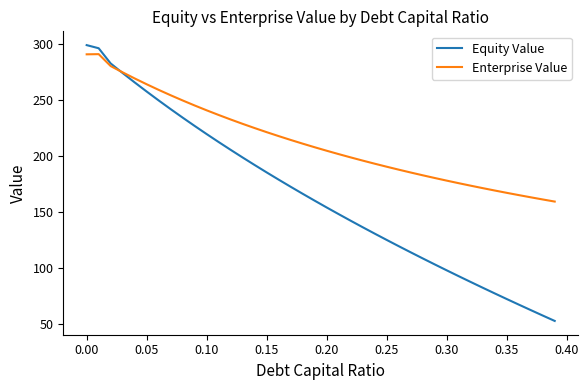

How many lines are shown in the chart?

2